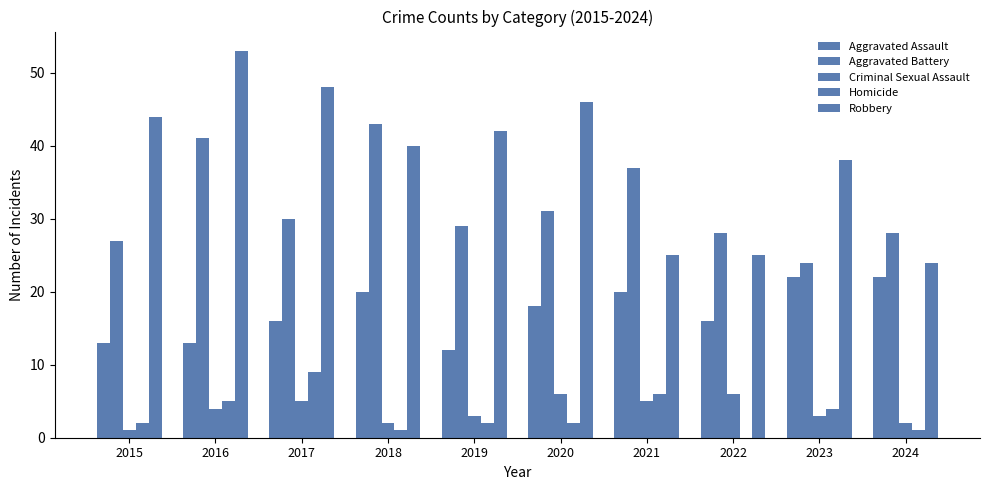

At 2020, list the series in order from smallest to largest.

Homicide, Criminal Sexual Assault, Aggravated Assault, Aggravated Battery, Robbery